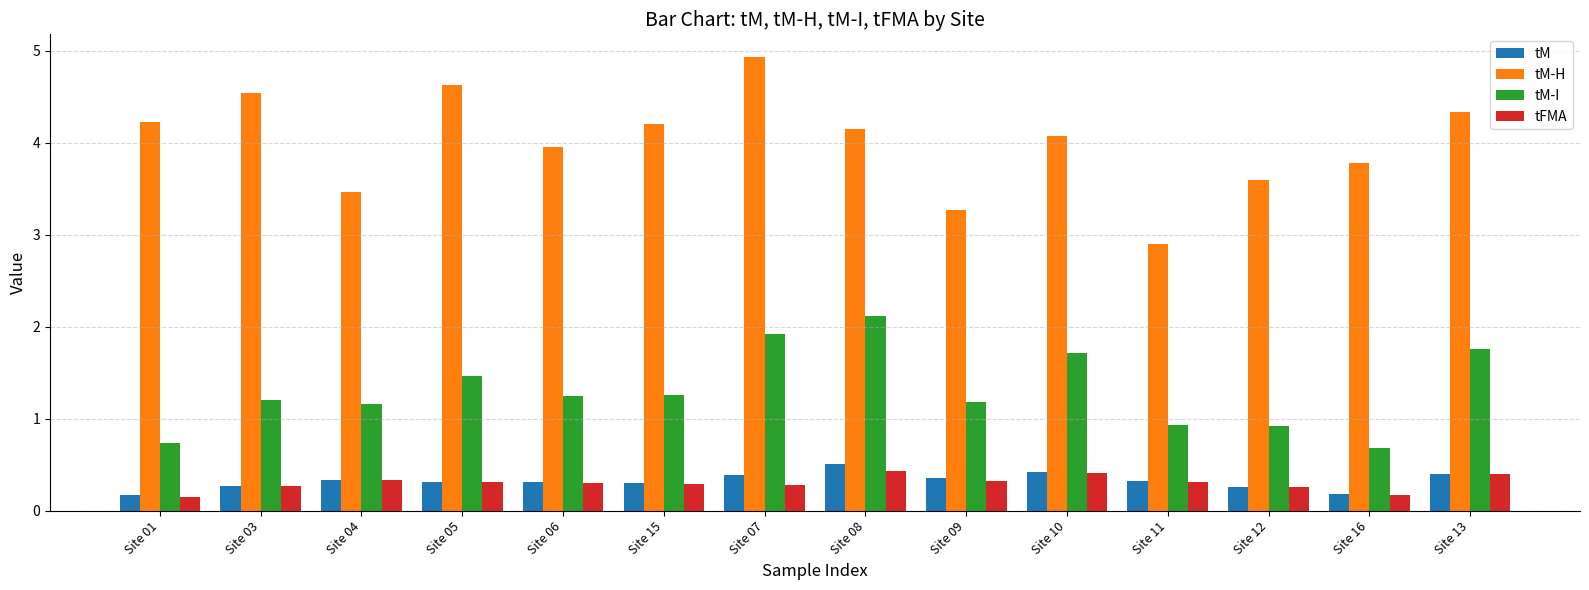

Rank the series by their maximum value, from lowest to highest.

tFMA, tM, tM-I, tM-H